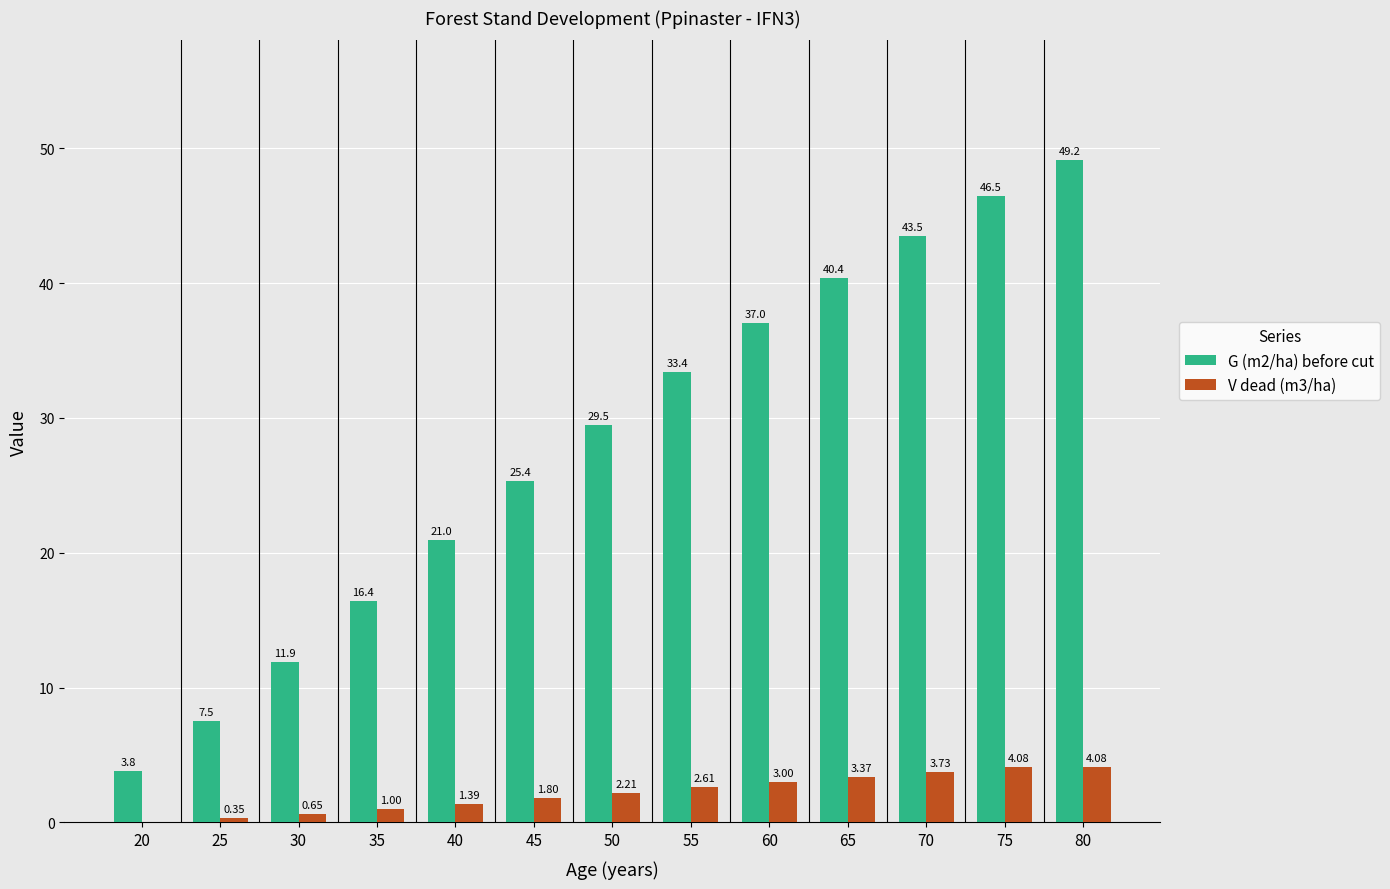

Which series changed the most between 55 and 75?

G (m2/ha) before cut